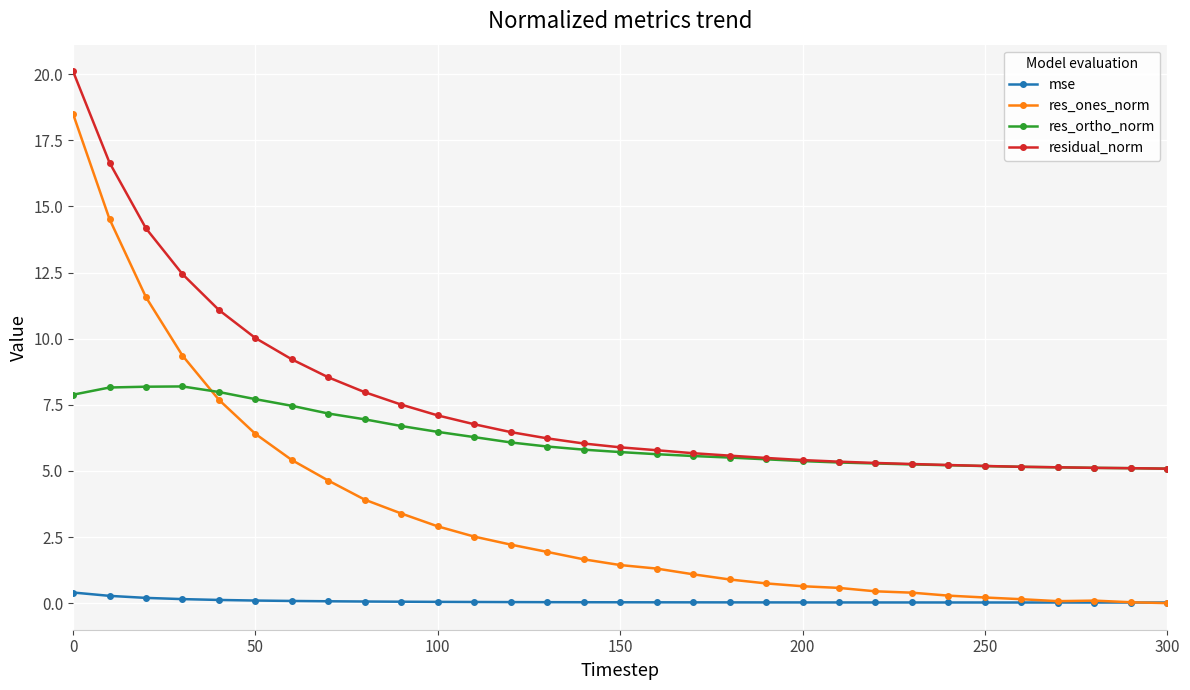

True or false: residual_norm and res_ones_norm intersect in this chart.

False